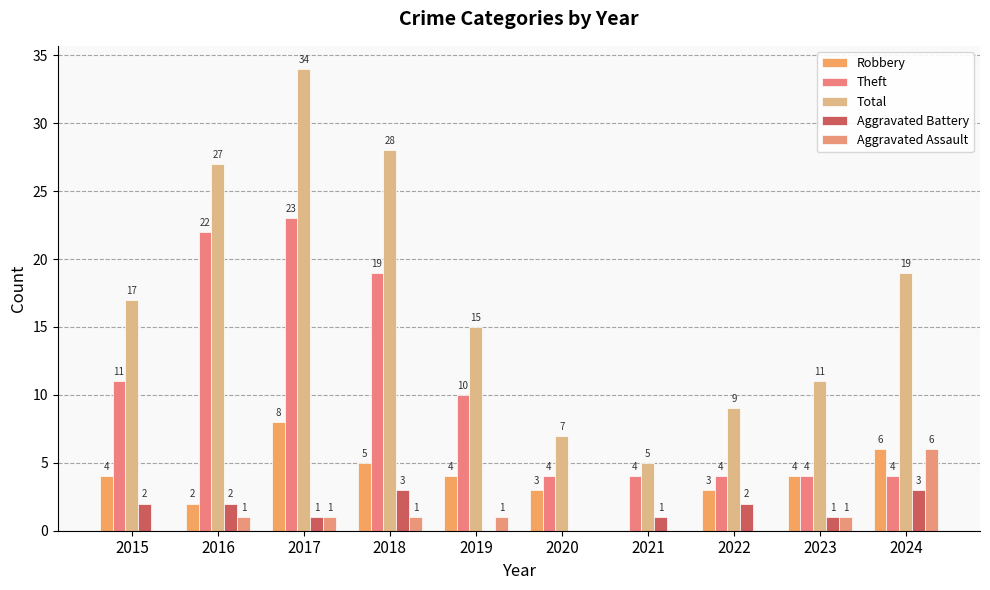

Are the bars horizontal?

No